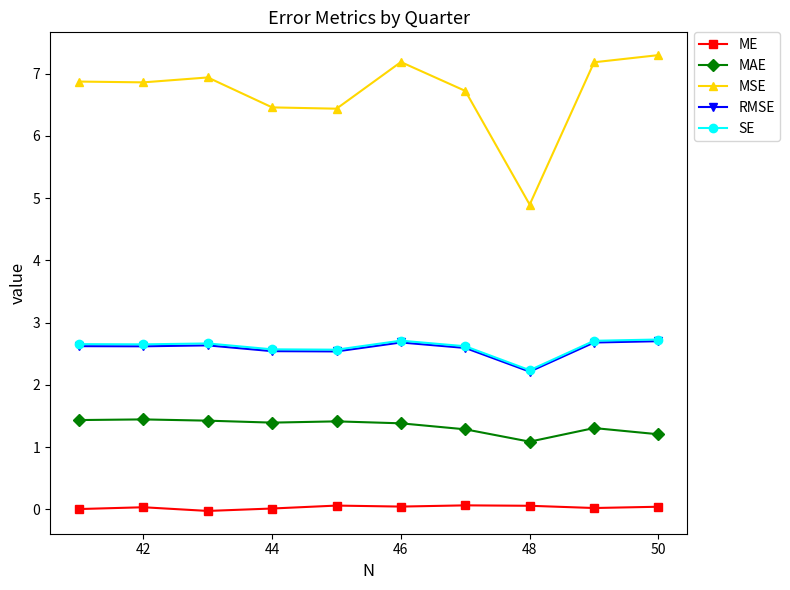

Which series changed the most between 44 and 50?

MSE